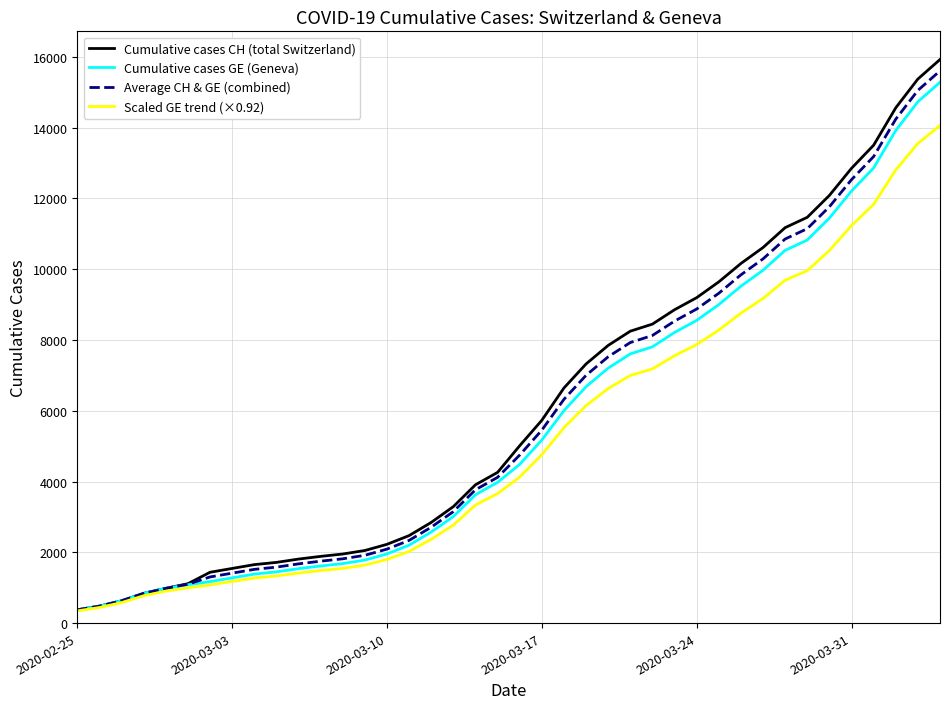

What is the greatest value displayed?

15926.0